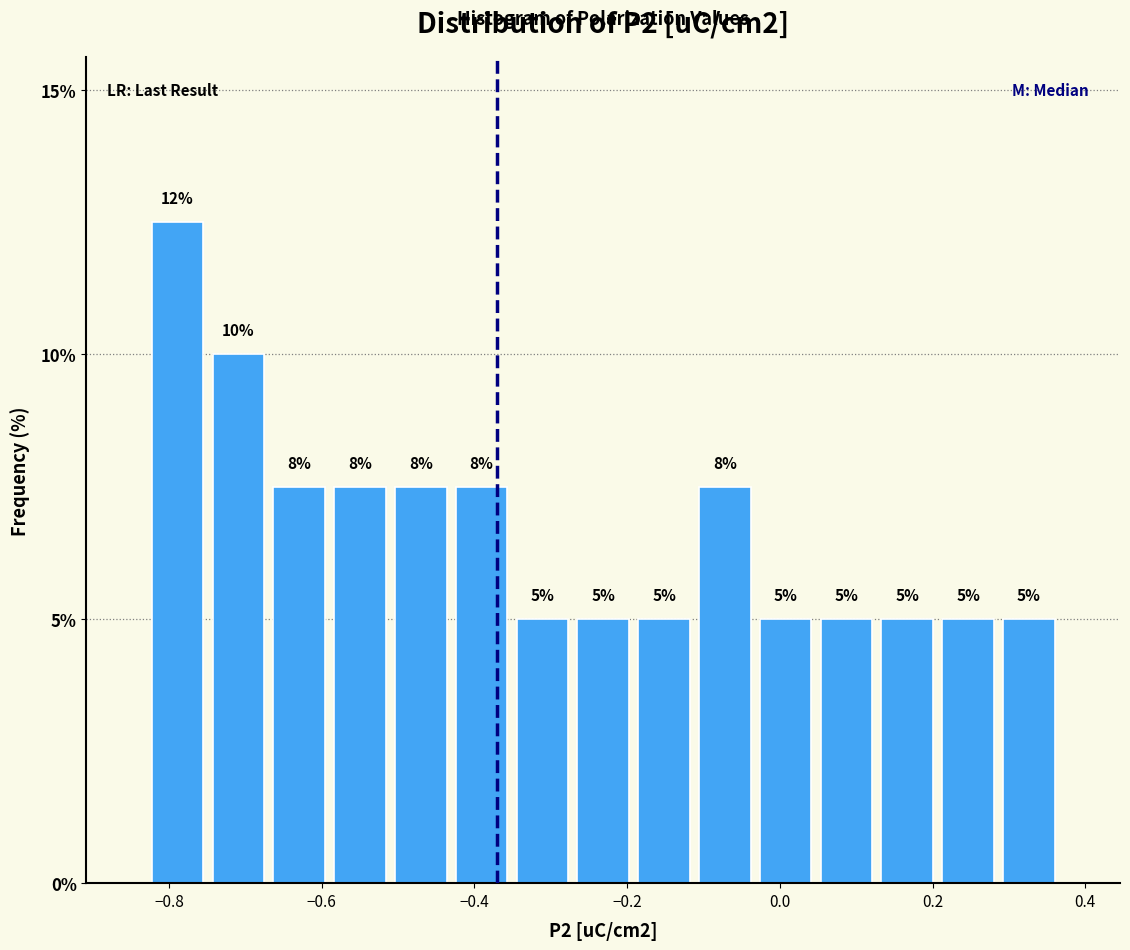

Read against the x-axis, roughly where is the centre of the tallest bar?

-0.78